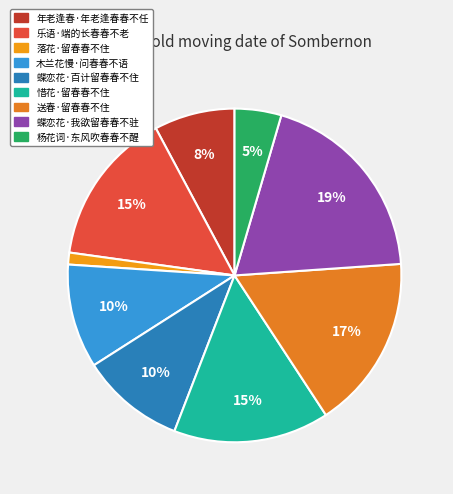

Do 蝶恋花·我欲留春春不驻 and 送春·留春春不住 together represent more than half of the pie?

No